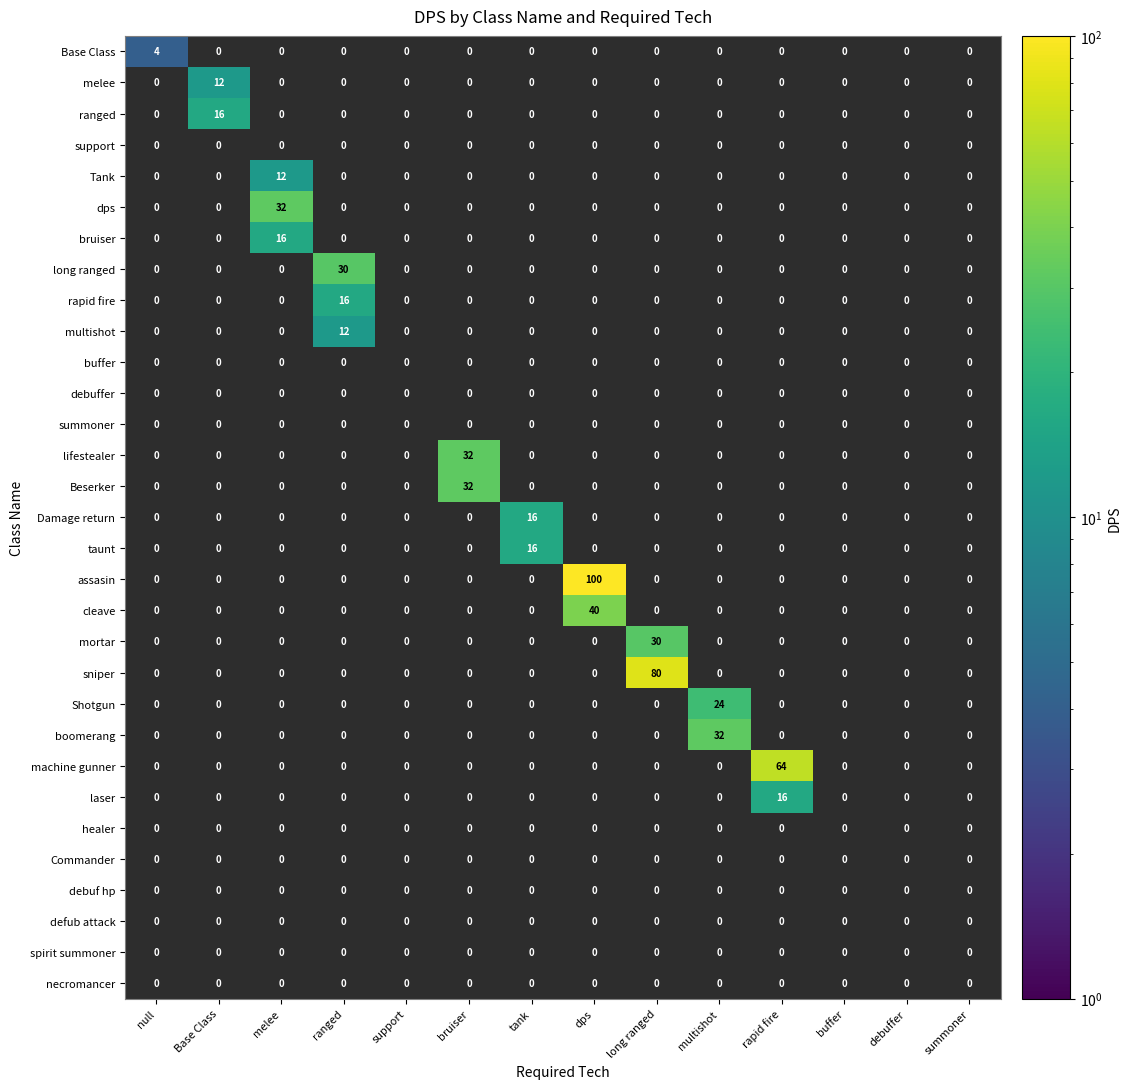

What is the greatest value displayed?

100.0